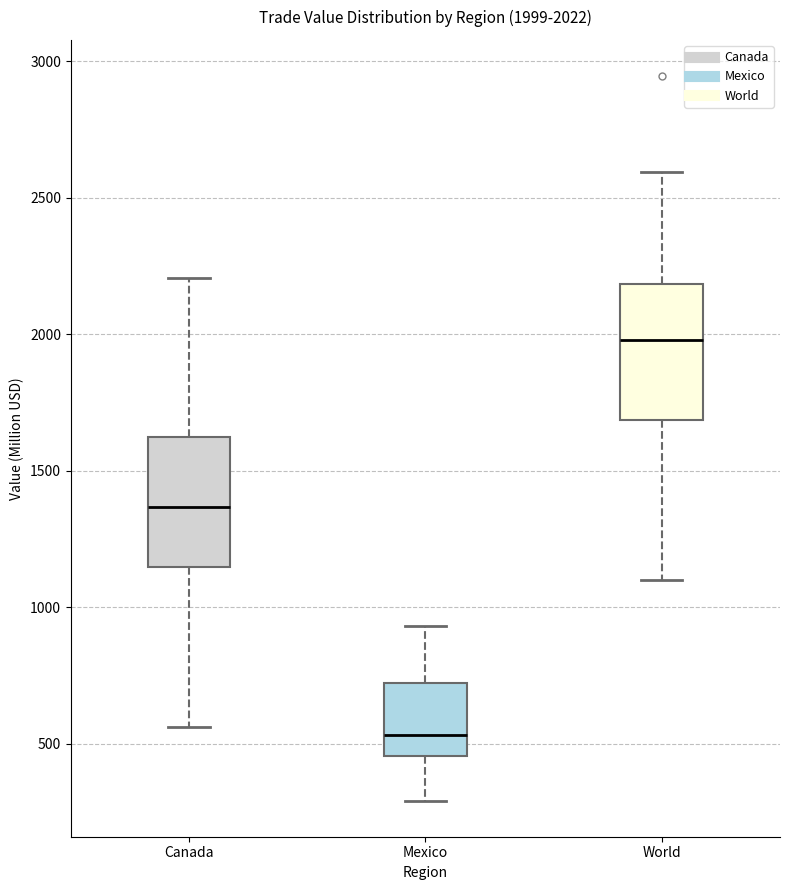

Which box has the lowest median line?

Mexico